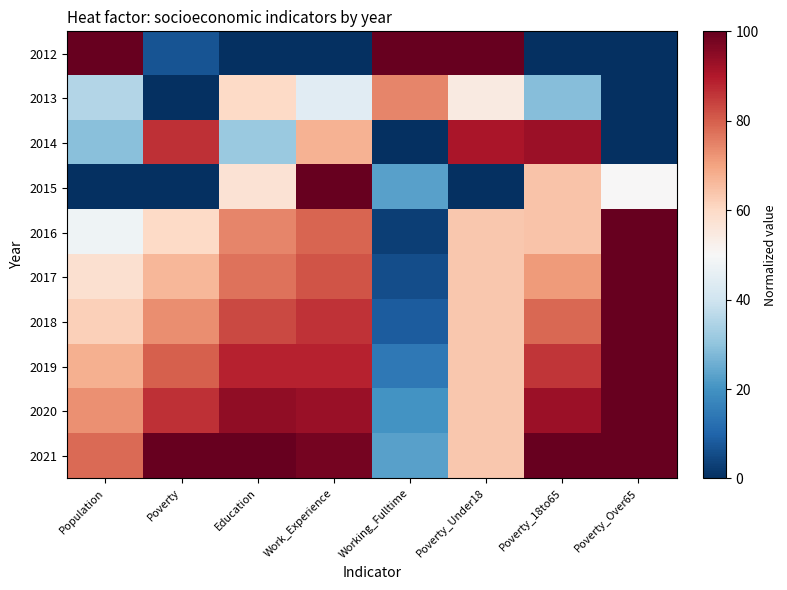

How many series are shown in this chart?

10